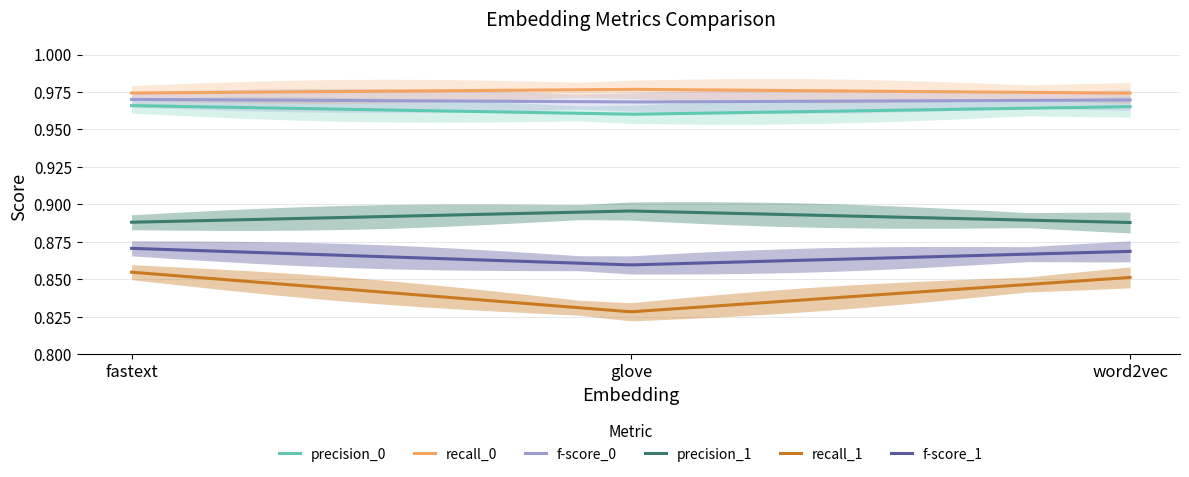

What position from the left is word2vec?

3